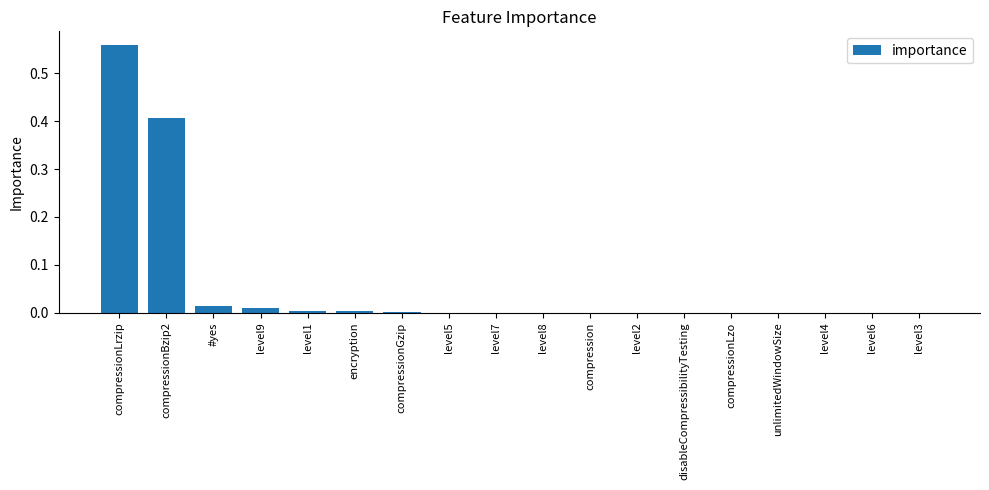

True or false: the data shows 0.0 at compressionLzo.

True